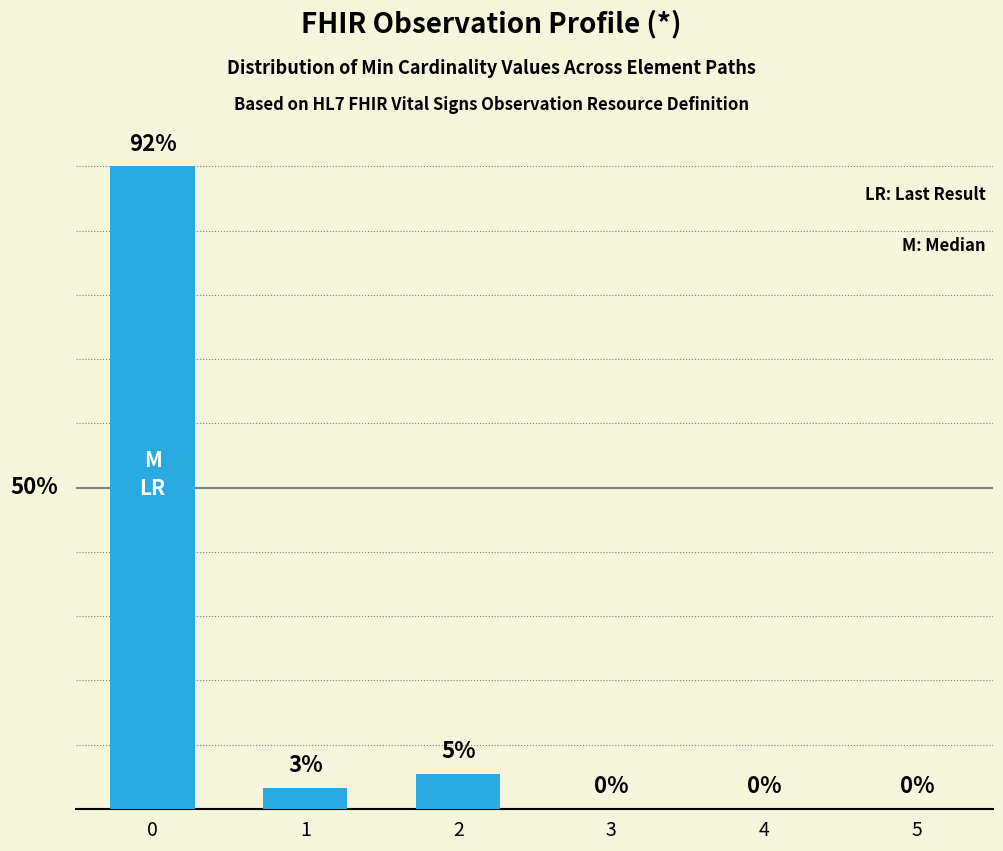

What is the change in value from 1 to 5?

-3